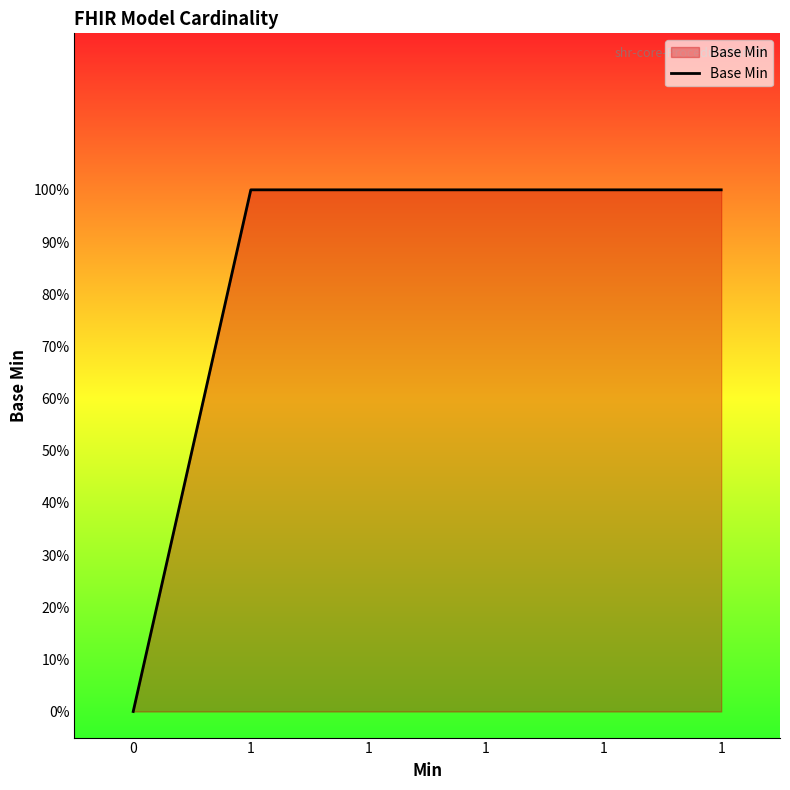

Does the chart have visible grid lines?

No